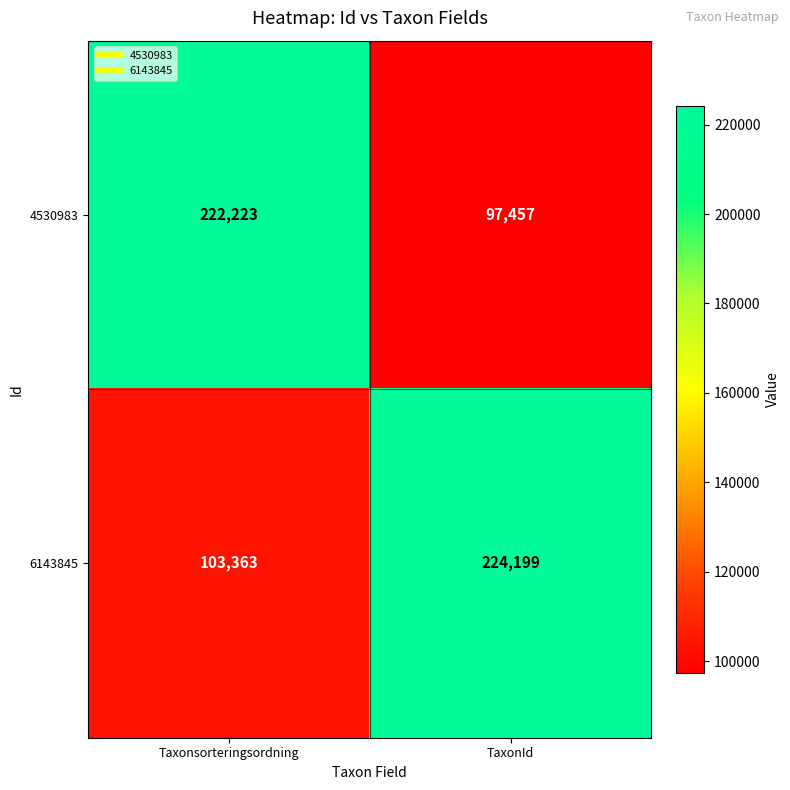

What is the sum of the 4530983 values at TaxonId and Taxonsorteringsordning?

319680